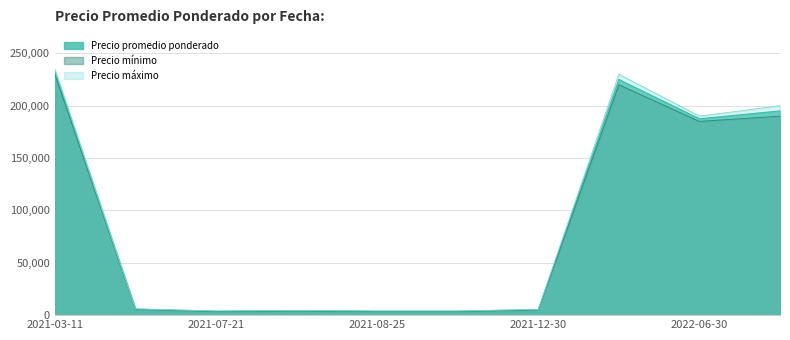

How many values in the Precio mínimo series are below 5500?

5